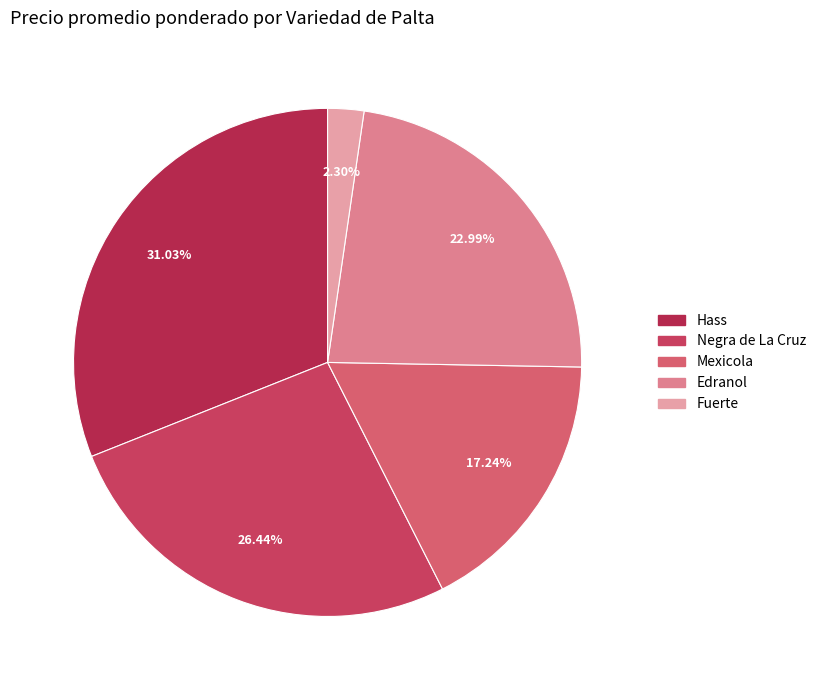

How many slices are in this pie chart?

5